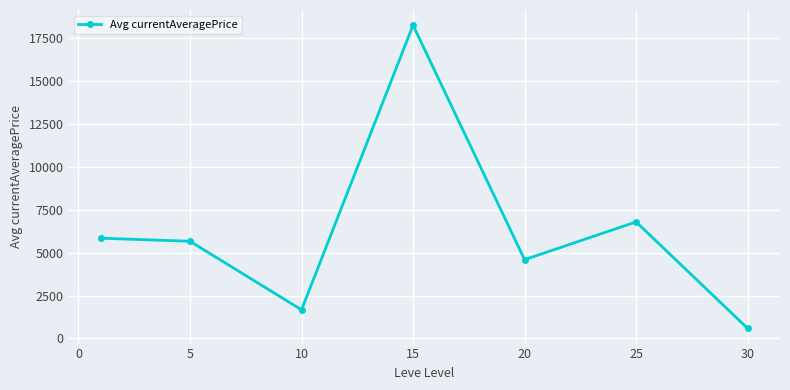

What is the value of the 5th point from the left?

4595.6